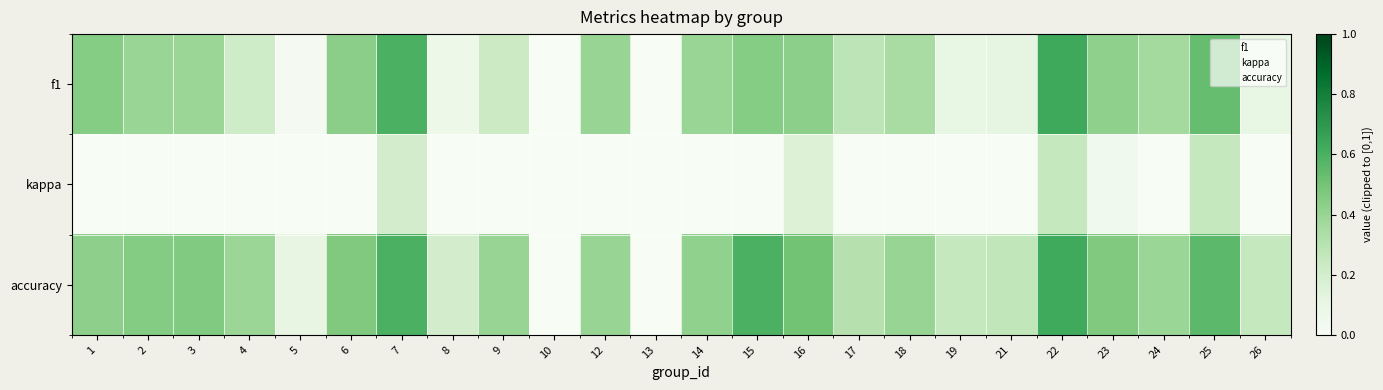

At which category is the sum across all series the highest?

22